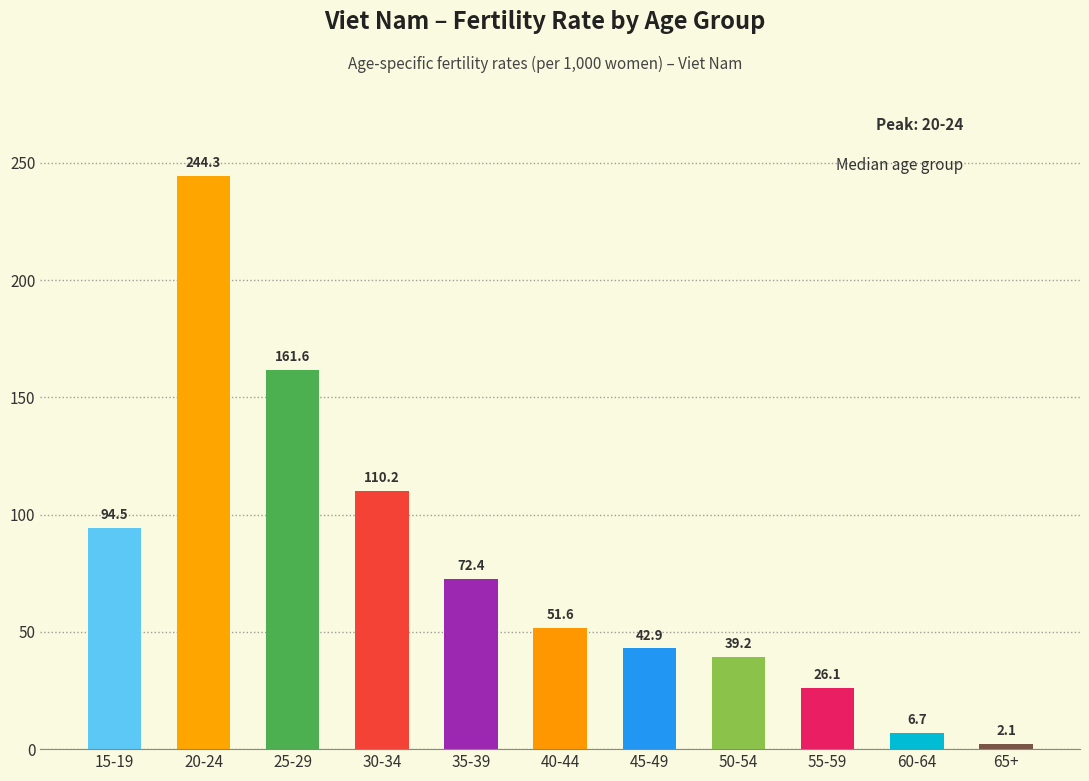

Reading right to left, what are all the values shown in this chart?

65+=2.1	60-64=6.7	55-59=26.1	50-54=39.2	45-49=42.9	40-44=51.6	35-39=72.4	30-34=110.2	25-29=161.6	20-24=244.3	15-19=94.5